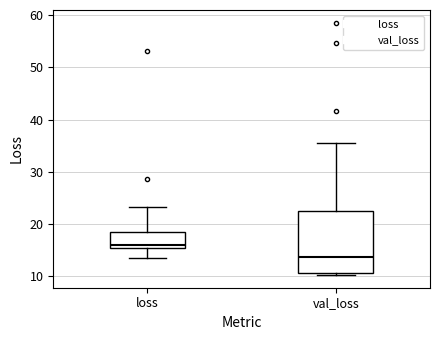

Which box has the lowest median line?

val_loss